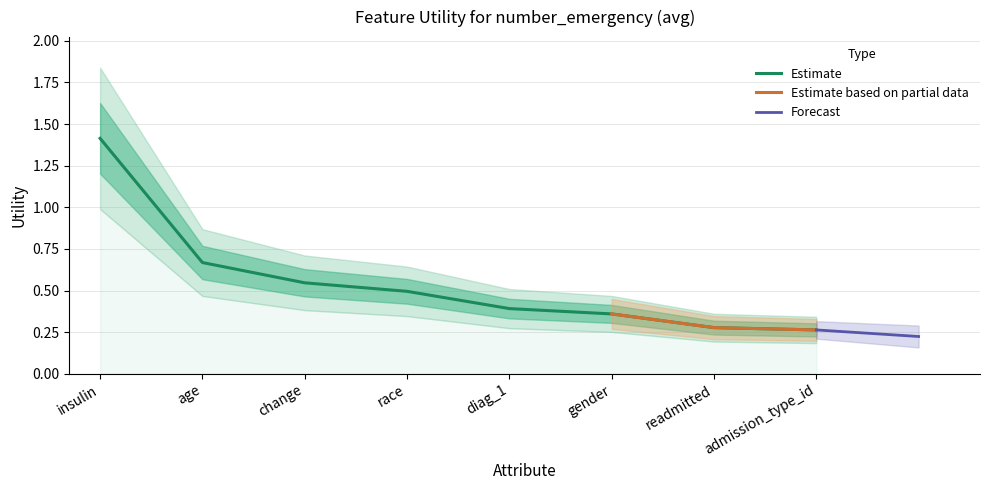

At which label is the value closest to 0?

admission_type_id